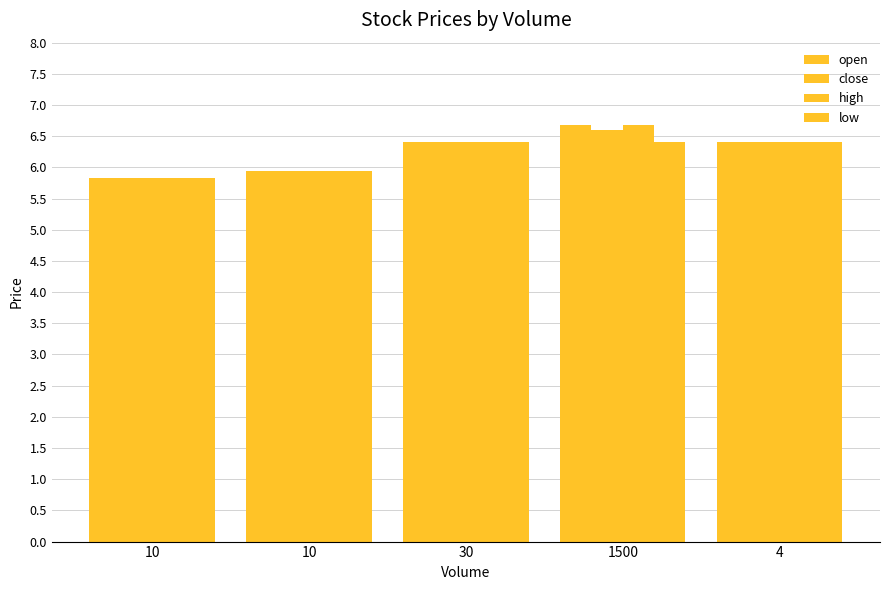

What is the approximate value of low at 30?

6.4